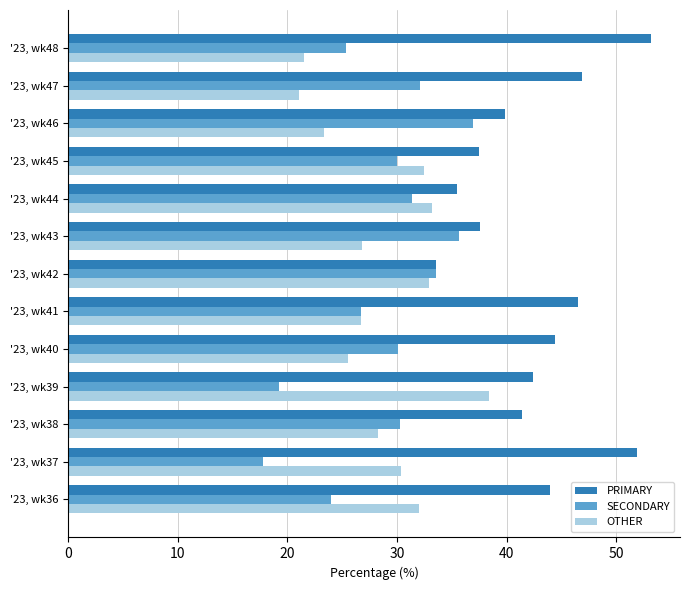

What is the difference between the second highest and second lowest values in the SECONDARY series?

16.4